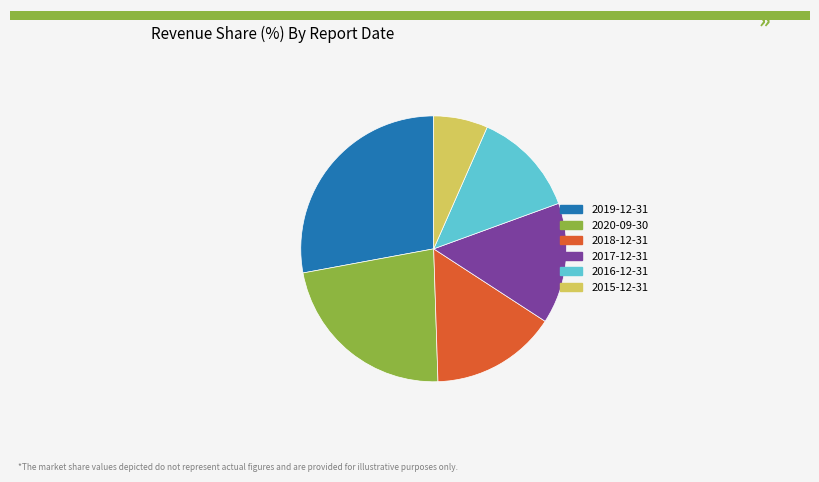

Is it true that 2018-12-31 is 23% of the pie?

False